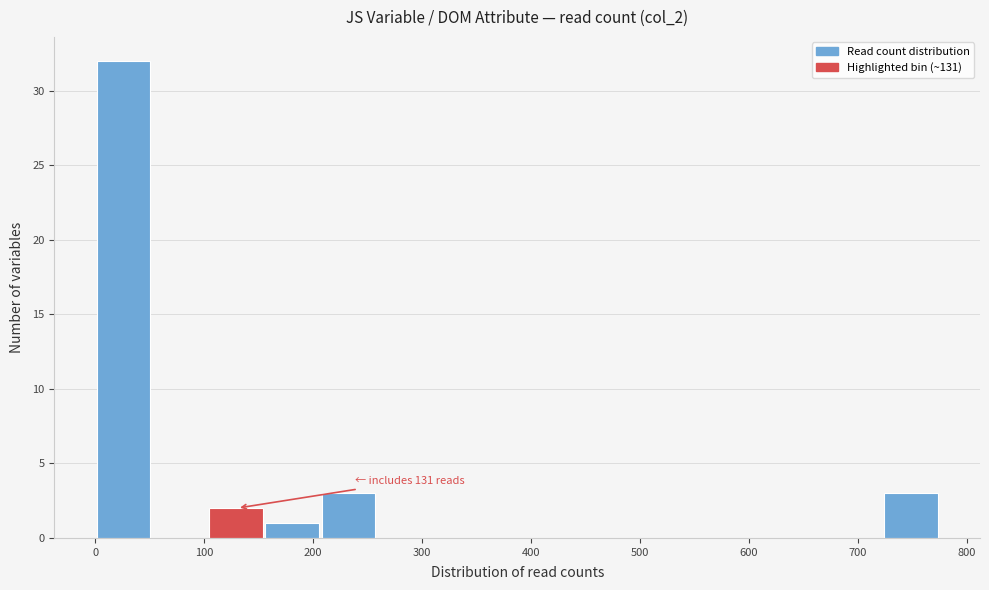

Over which range of the x-axis is the bar tallest?

0 to 50